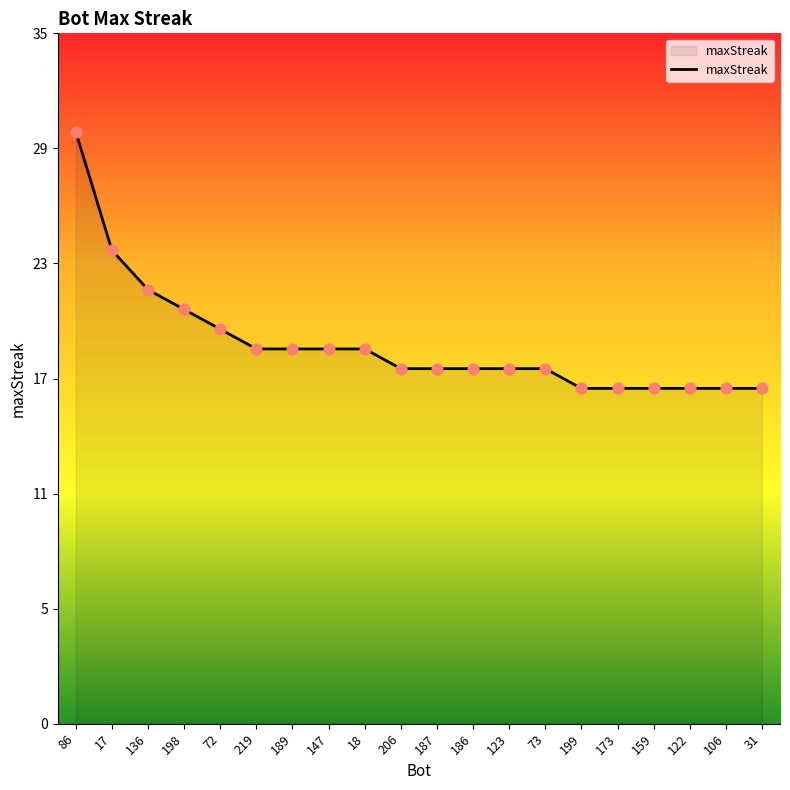

Between 73 and 136, which is larger?

136